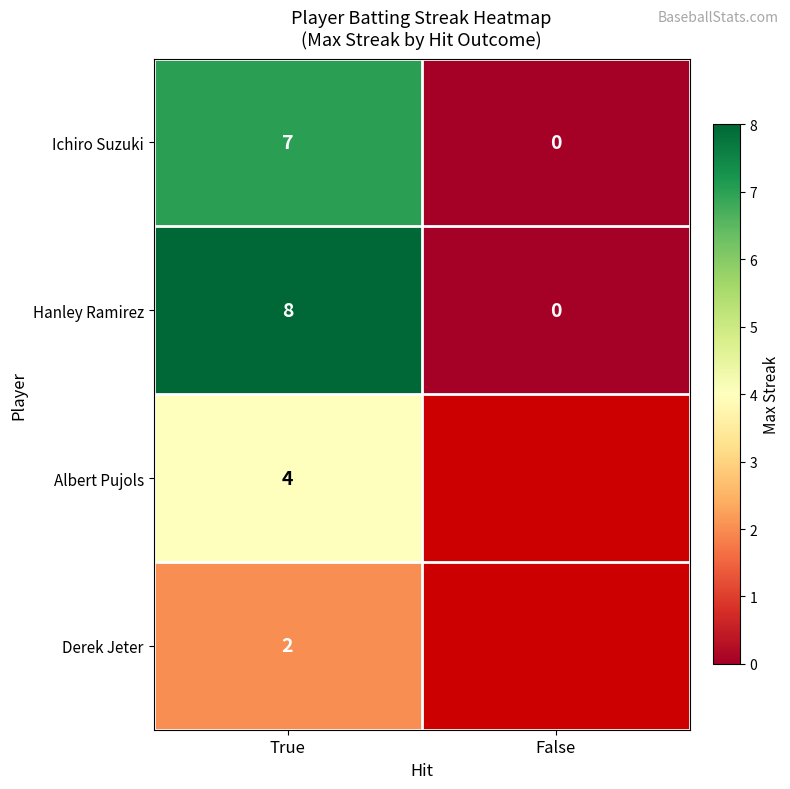

What is the total value across all series at True?

21